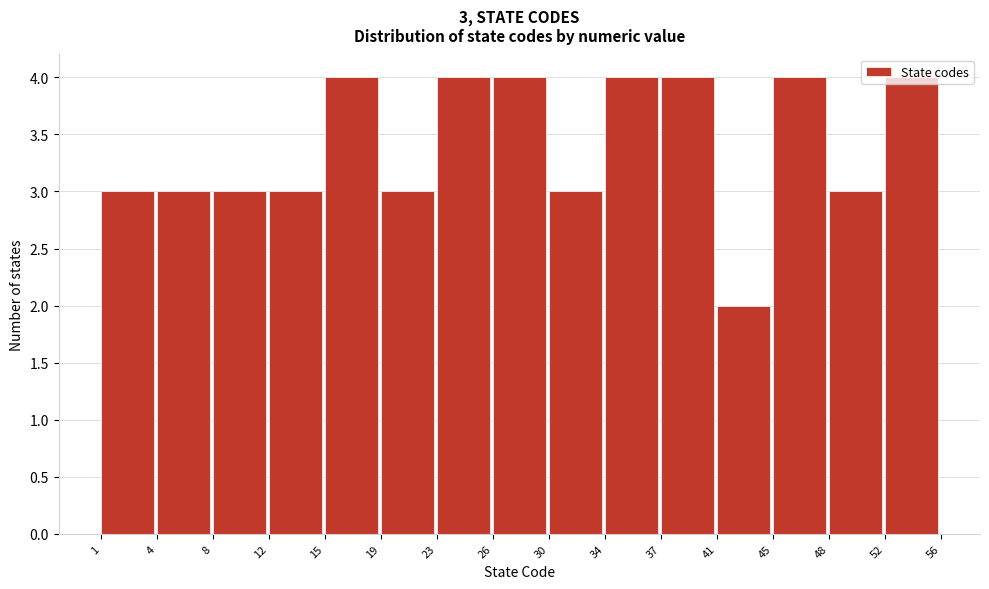

The value at 41 is 2. True or false?

True